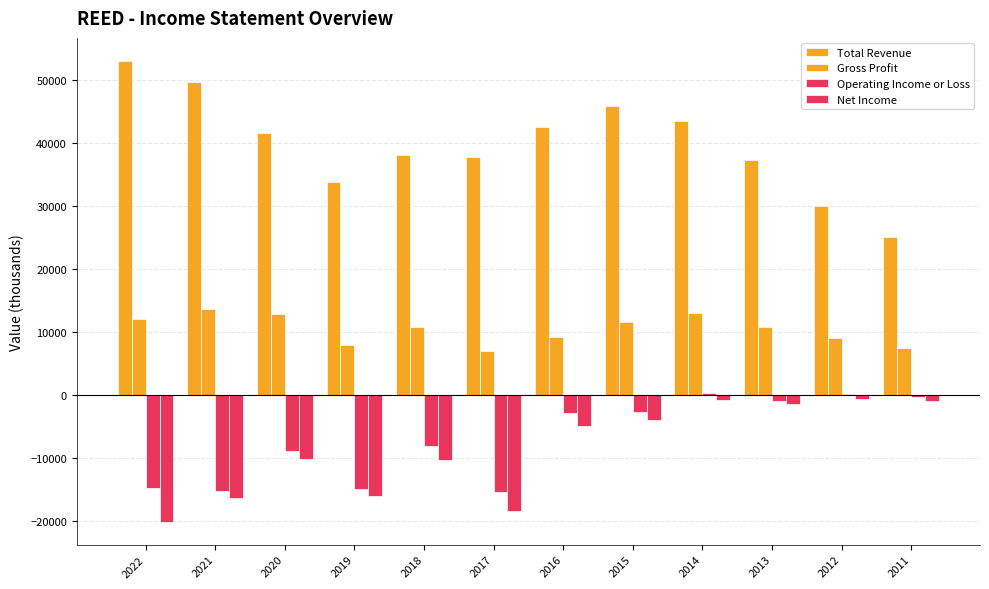

How many groups of bars are there?

12